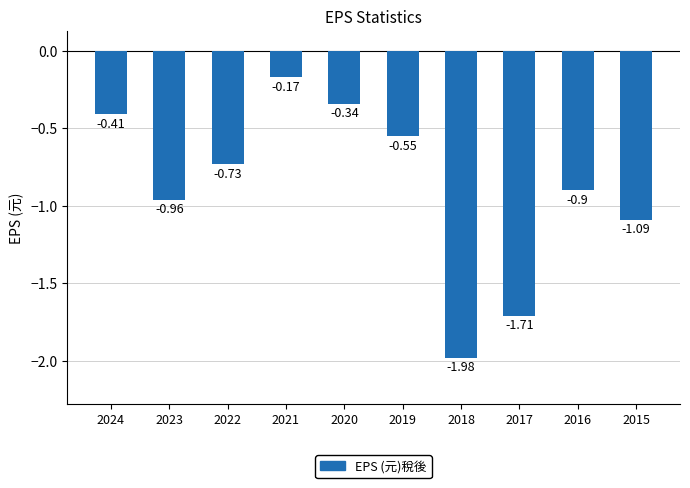

Rank the categories by value from lowest to highest.

2018, 2017, 2015, 2023, 2016, 2022, 2019, 2024, 2020, 2021